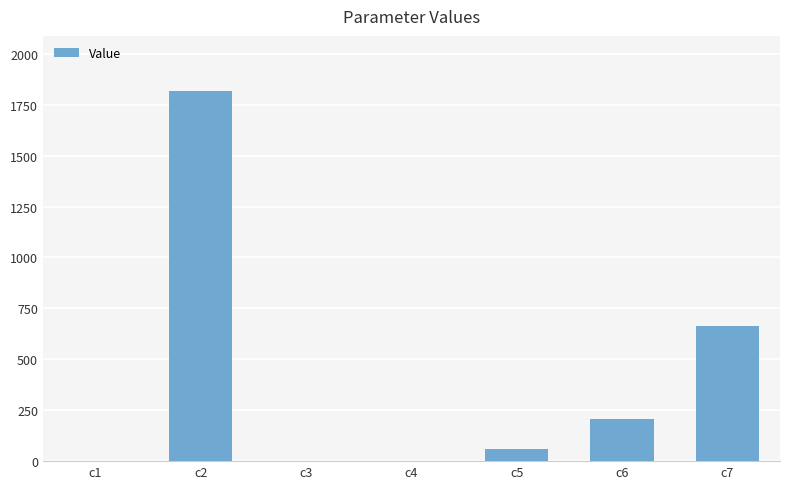

What is the change in value from c5 to c7?

+605.0